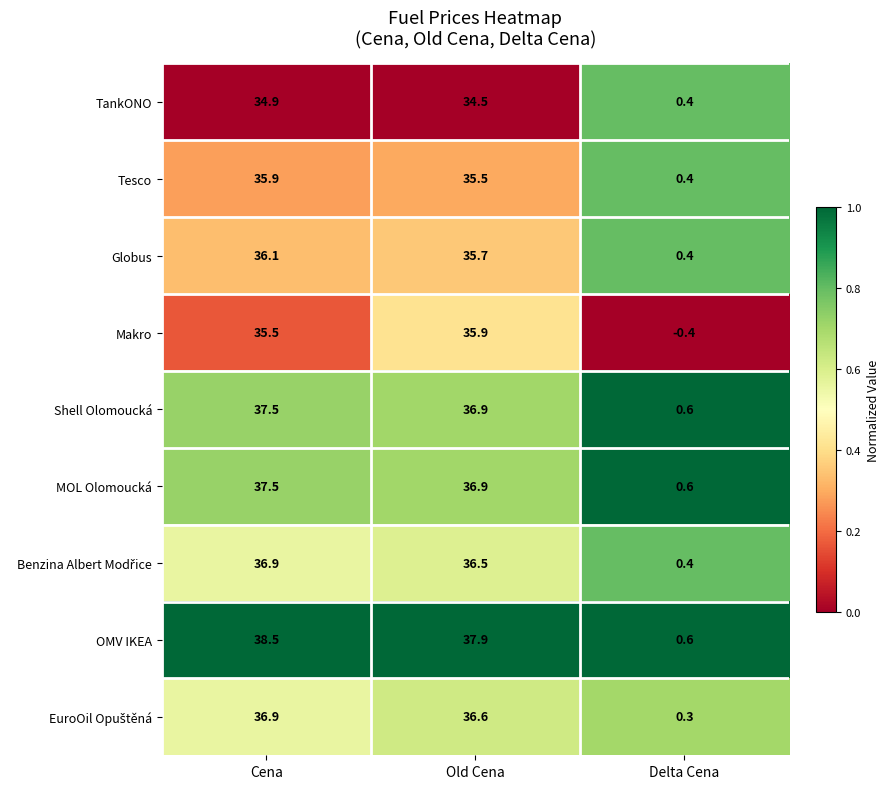

What is the total value across all series at Delta Cena?

3.3